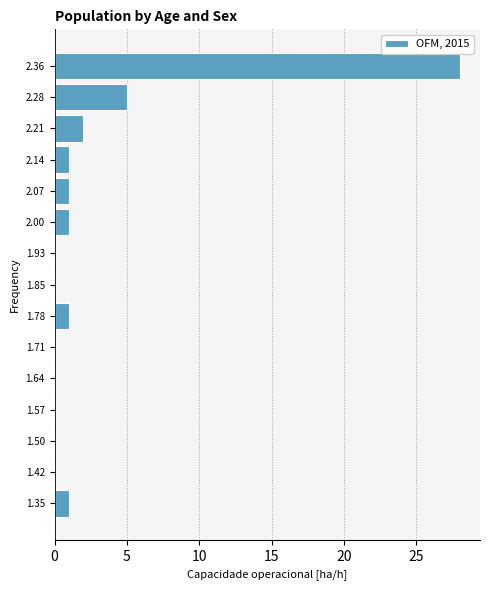

Reading top to bottom, list all the values displayed in this chart.

2.36=28	2.28=5	2.21=2	2.14=1	2.07=1	2.00=1	1.93=0	1.85=0	1.78=1	1.71=0	1.64=0	1.57=0	1.50=0	1.42=0	1.35=1